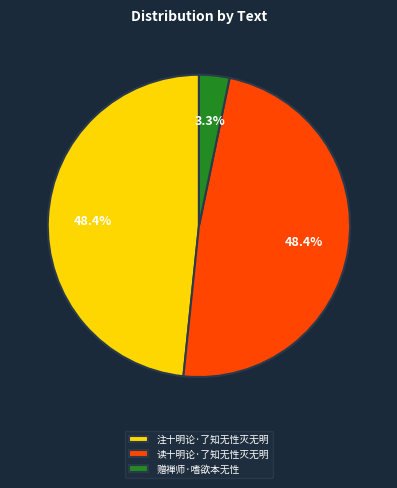

Which category has the smallest portion of the pie?

赠禅师·嗜欲本无性